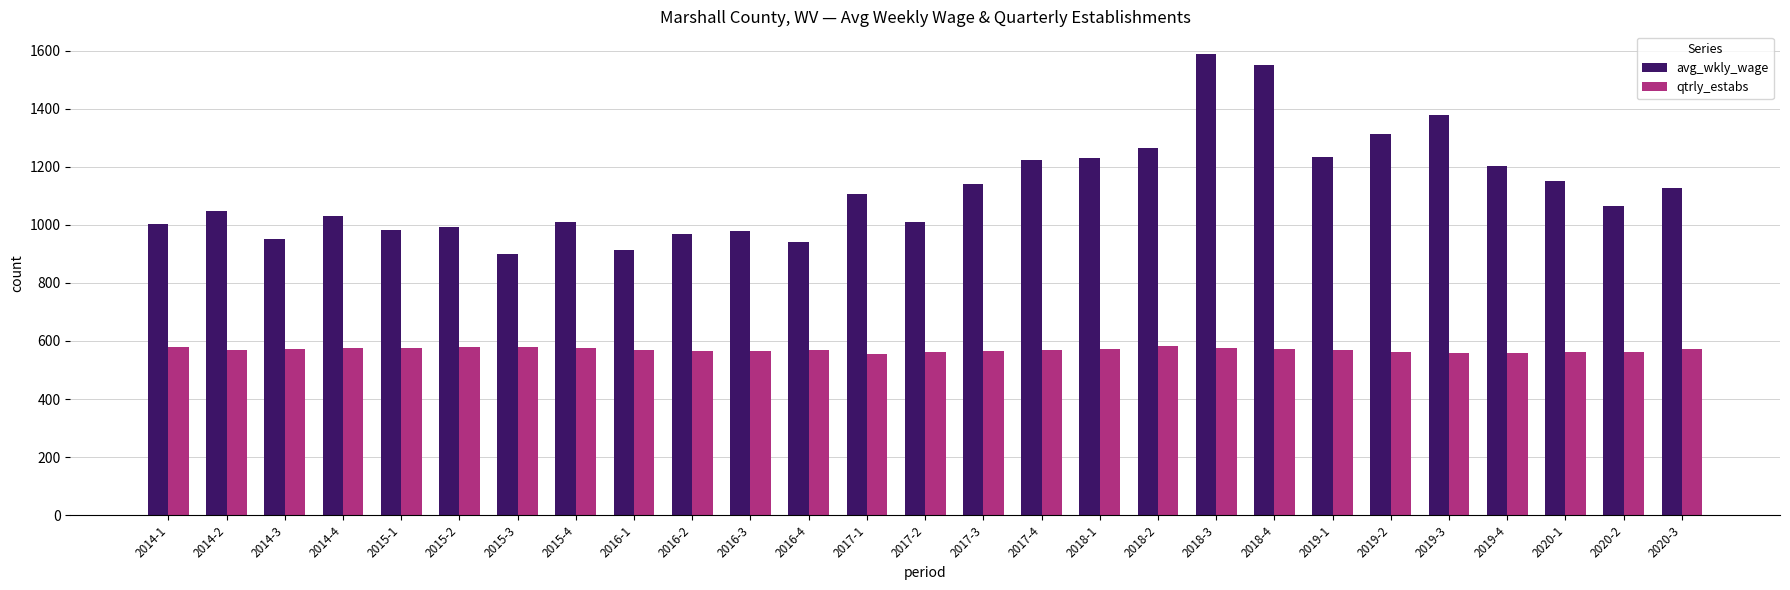

At which category is the sum across all series the highest?

2018-3